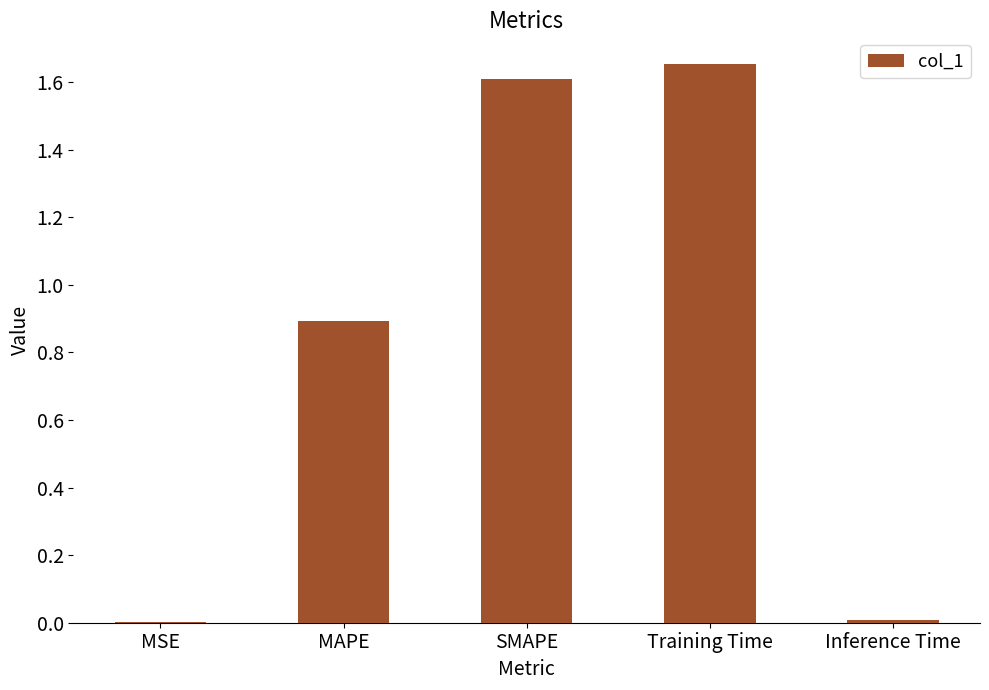

Between Training Time and MAPE, which is larger?

Training Time